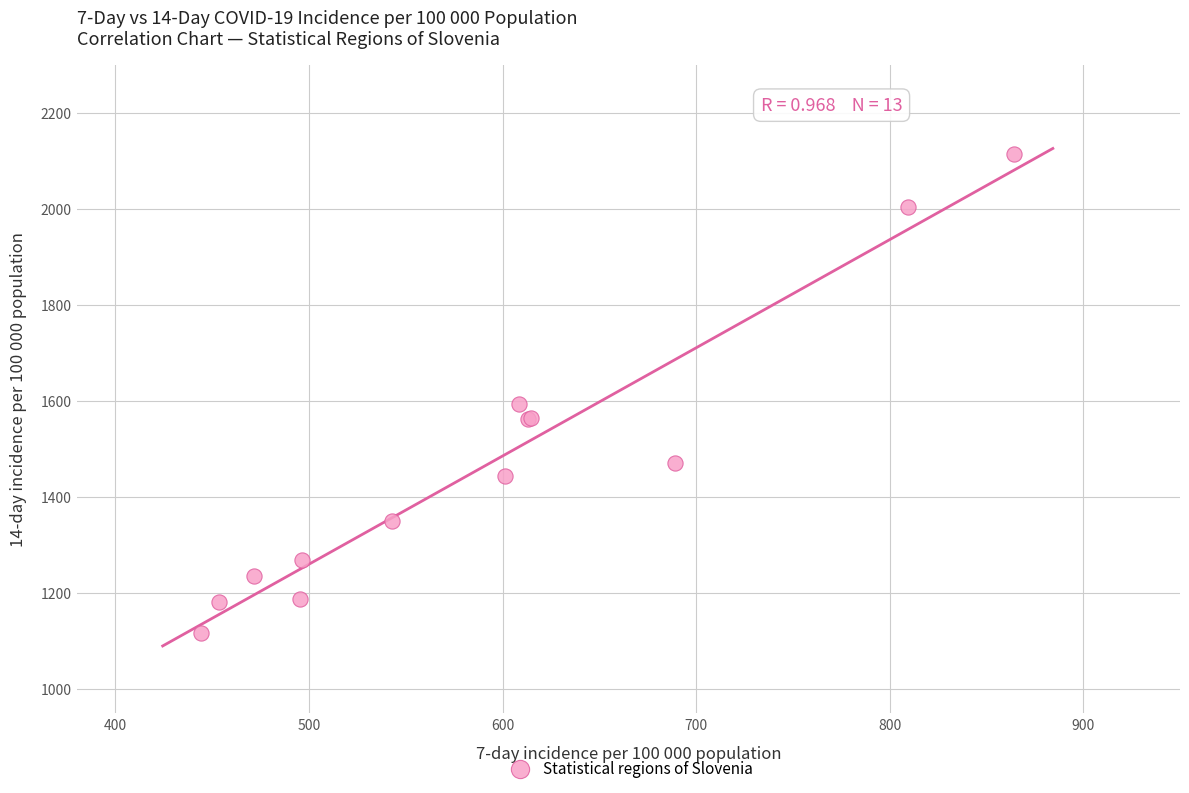

What Y value in the scatter plot is closest to 1615?

1593.8